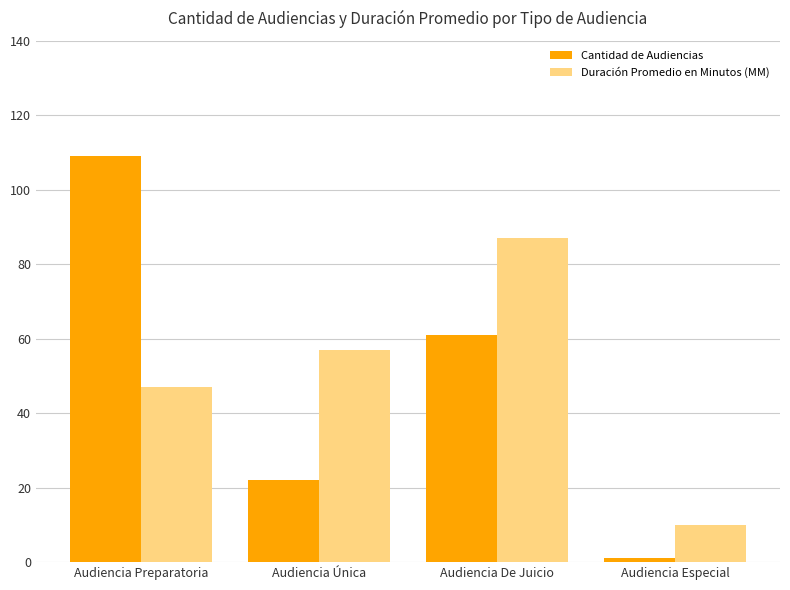

List the series in order of their peak value, lowest first.

Duración Promedio en Minutos (MM), Cantidad de Audiencias